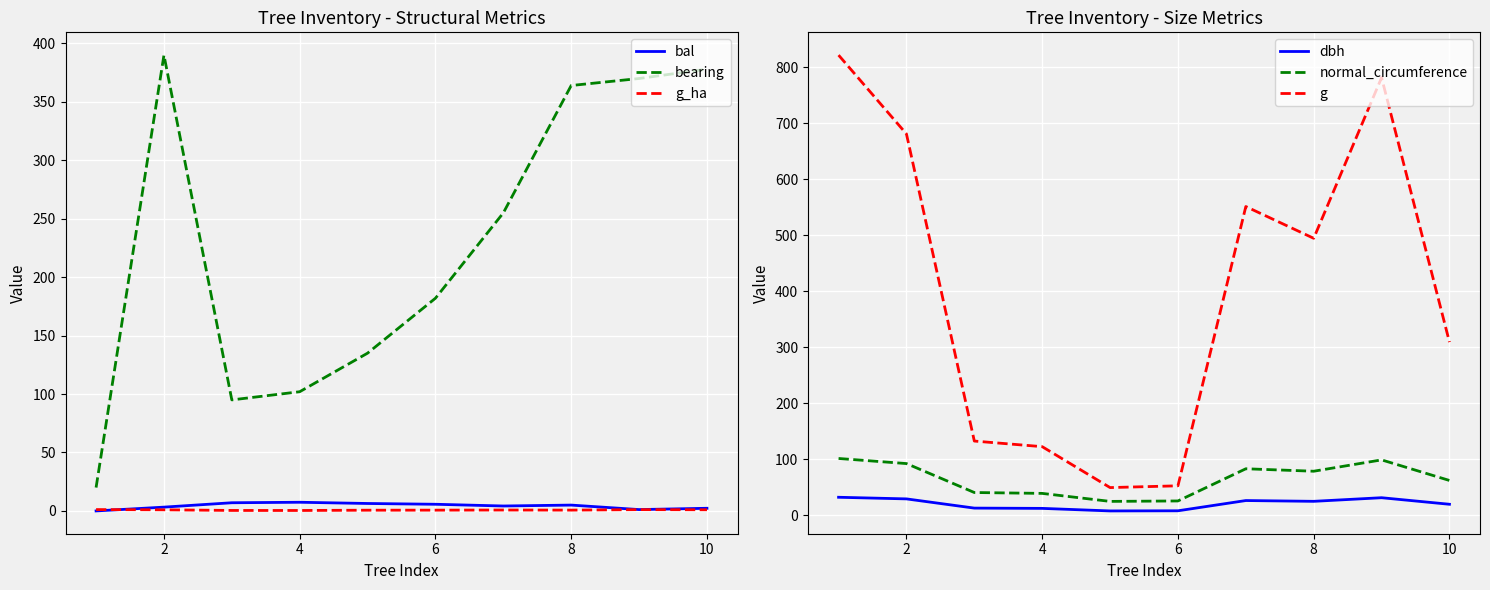

What is the approximate value of bal at 4?

7.4